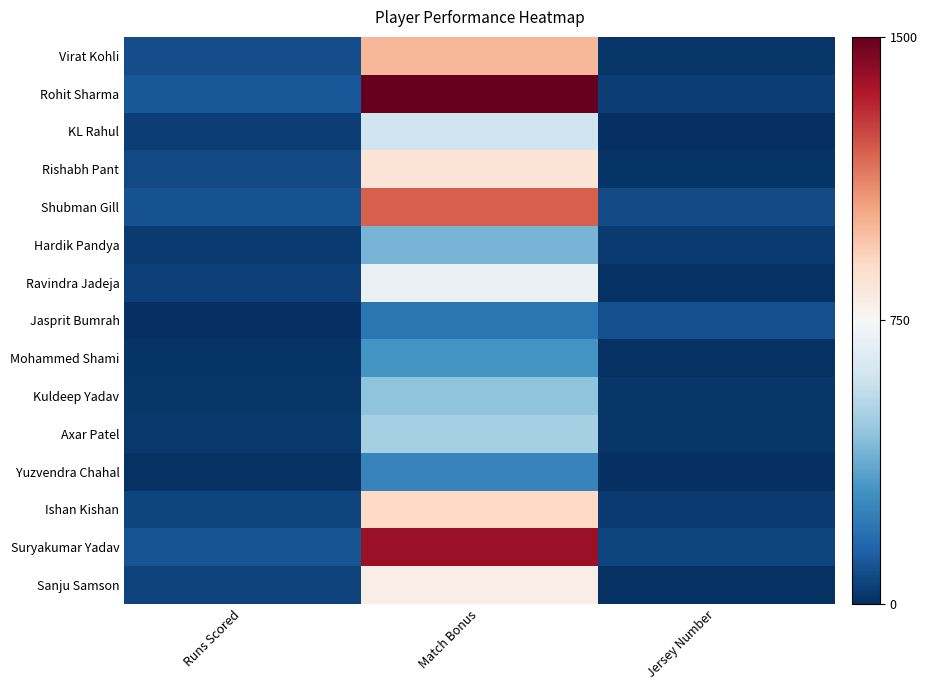

At which category does the chart reach its minimum across all series?

Jersey Number